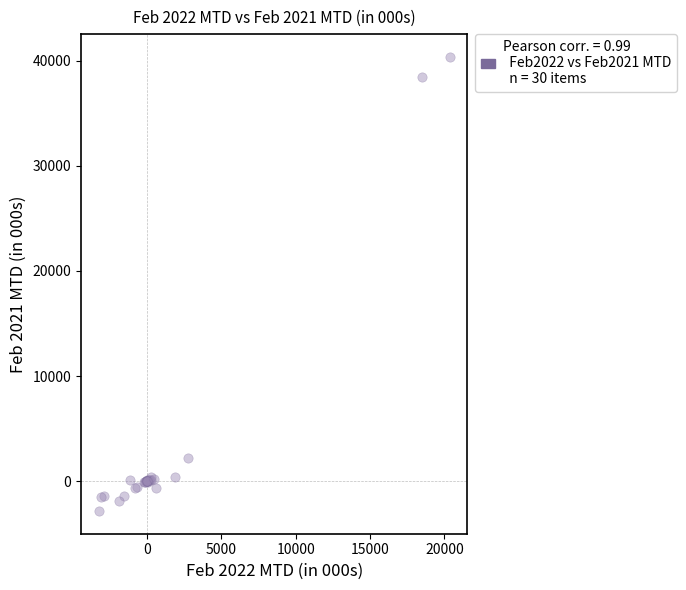

What Y value in the scatter plot is closest to 18766?

2234